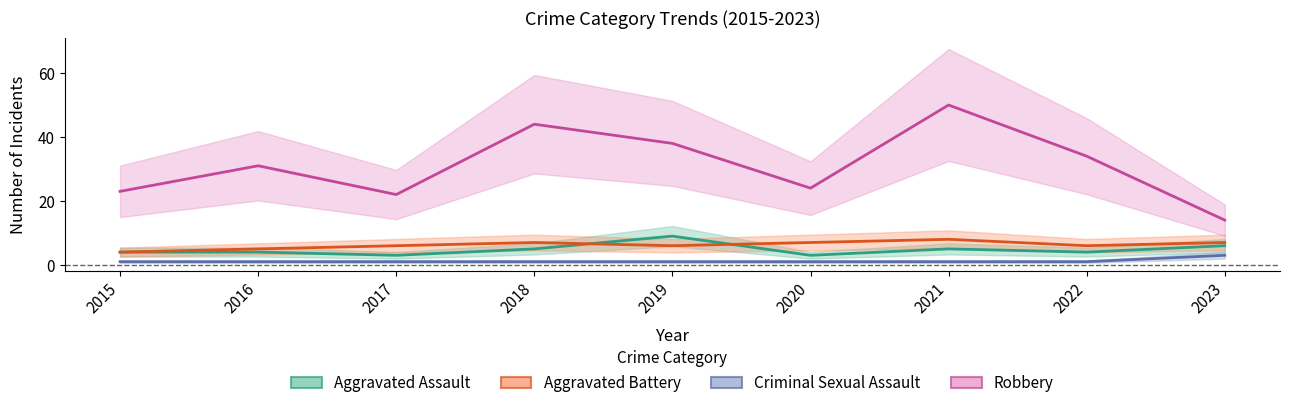

At which category is the sum across all series the highest?

2021